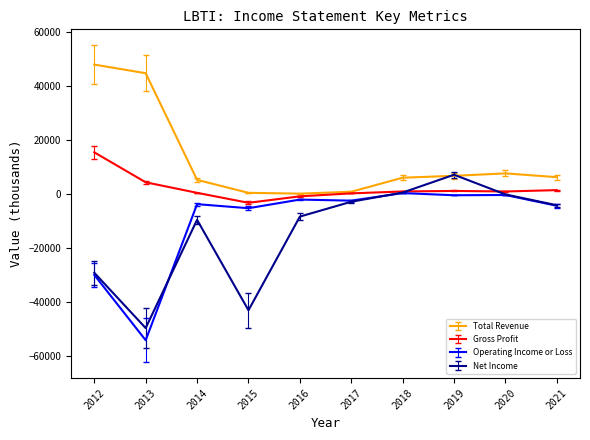

What is the difference between the highest and lowest values at 2015?

43500